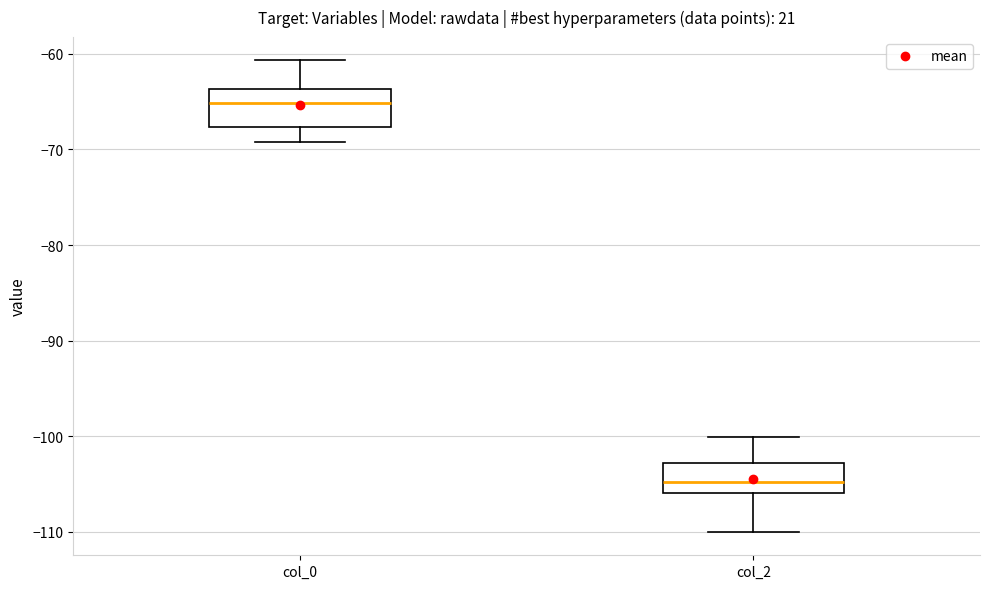

Where is the lower edge of the box for col_2 on the y-axis? The values are not printed on the chart, so give them approximately, as read against the axis.

-106